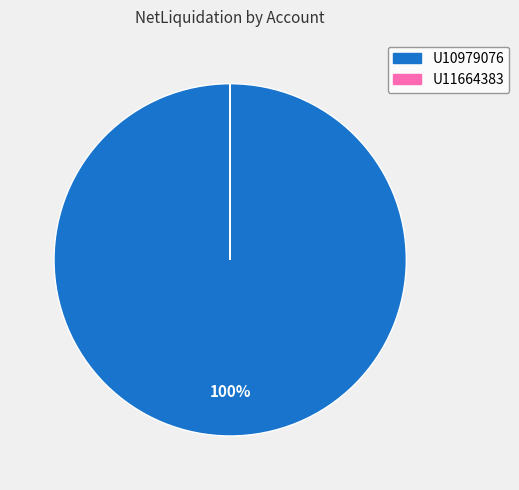

Does any single category account for the majority?

Yes